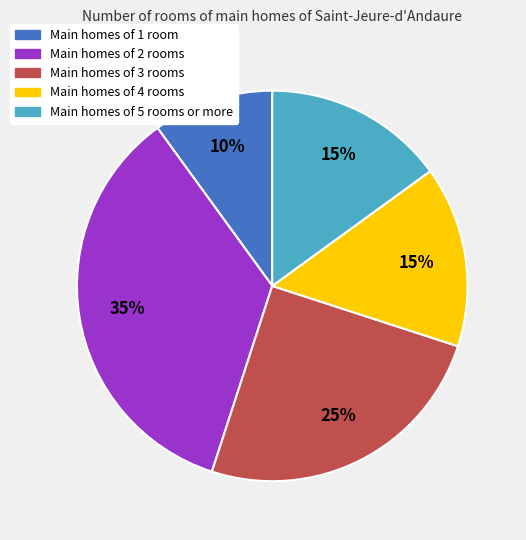

Count the number of slices in the pie.

5